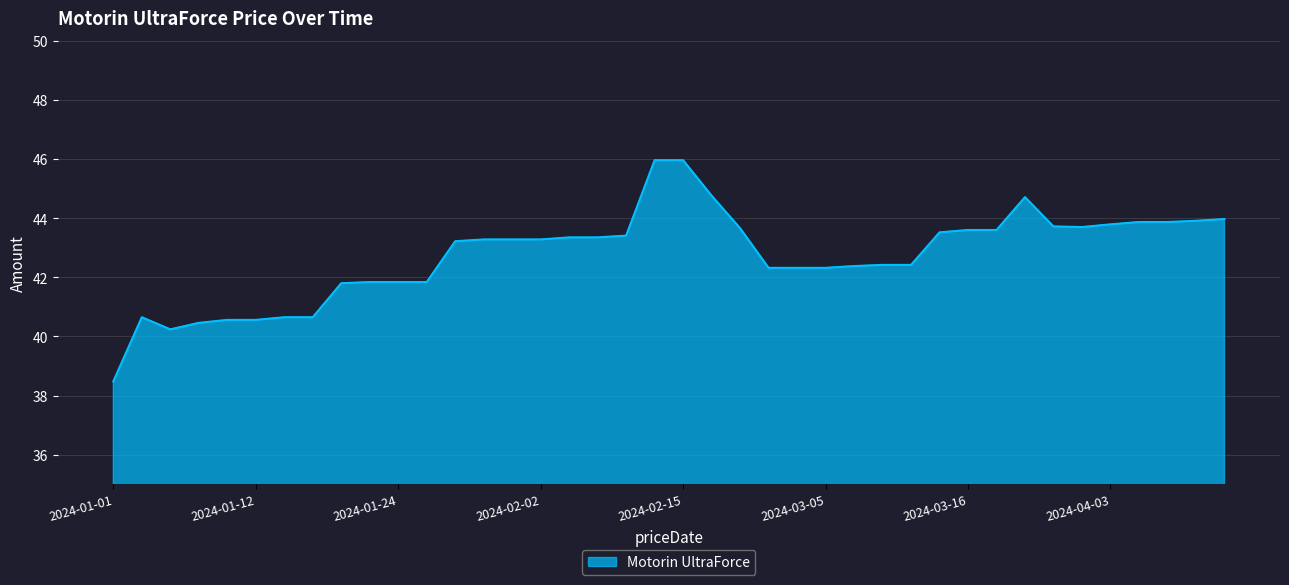

What is the greatest value displayed?

46.0